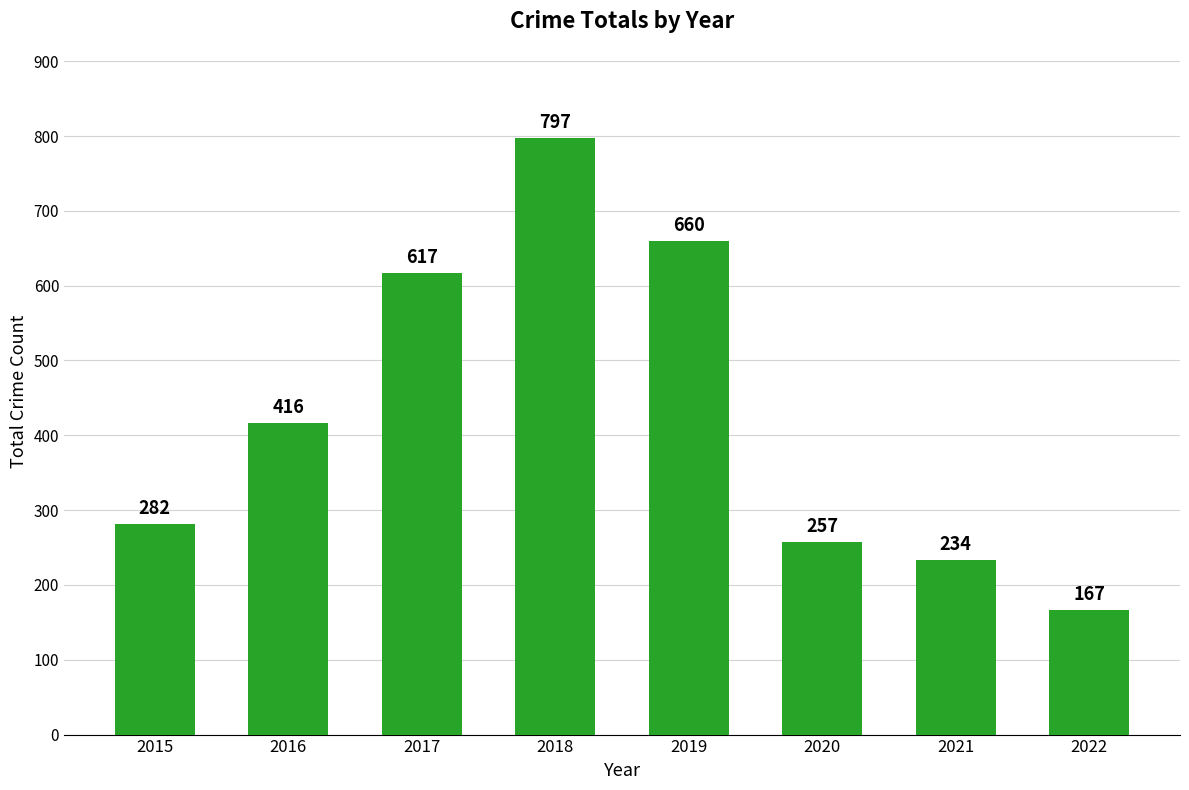

How many bars are there in total?

8